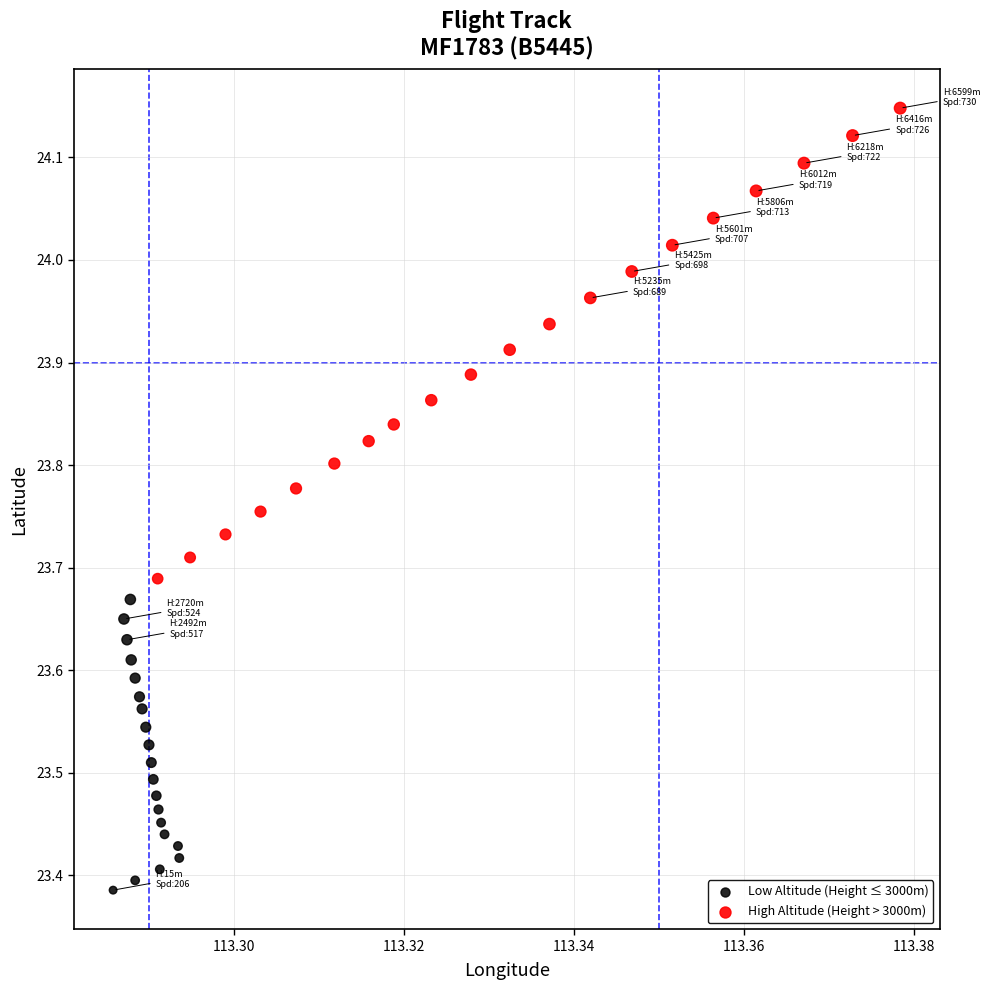

Which series reaches the maximum Y coordinate?

High Altitude (Height > 3000m)